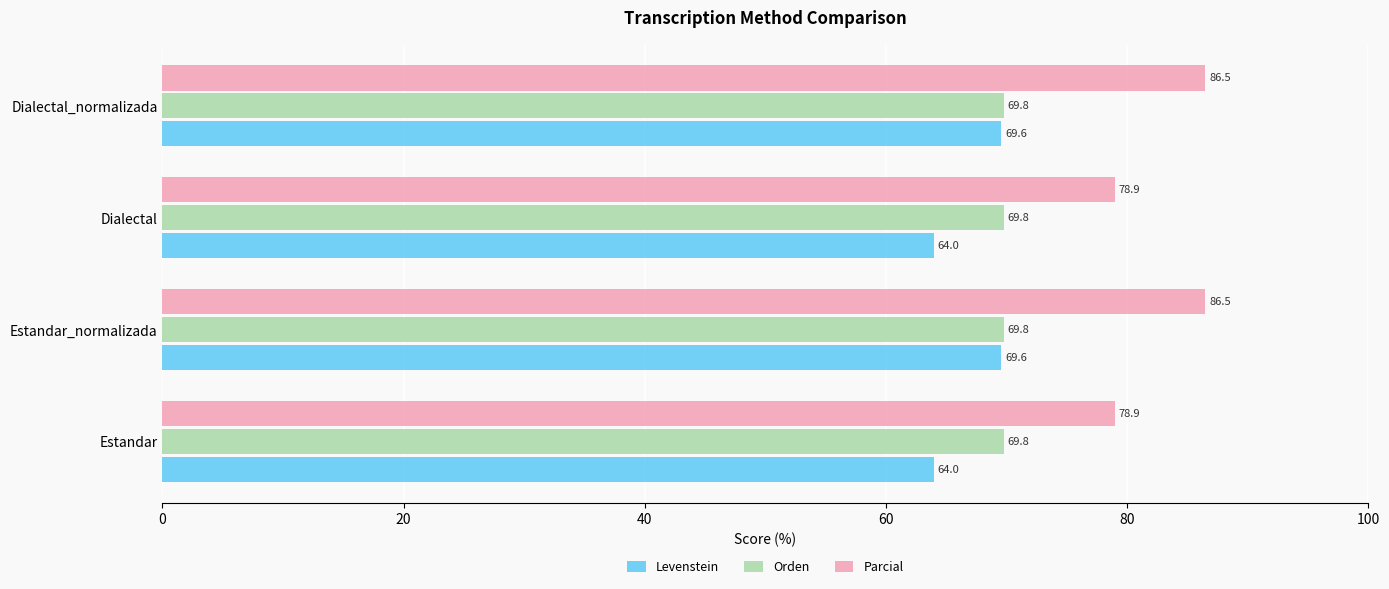

What are all the series names shown in the legend?

Levenstein, Orden, Parcial